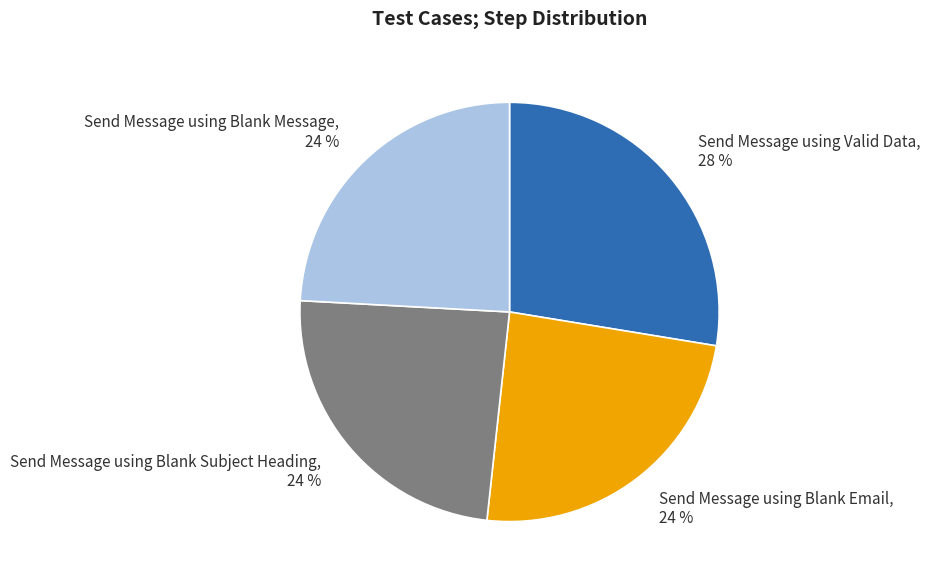

Does any single category account for the majority?

No